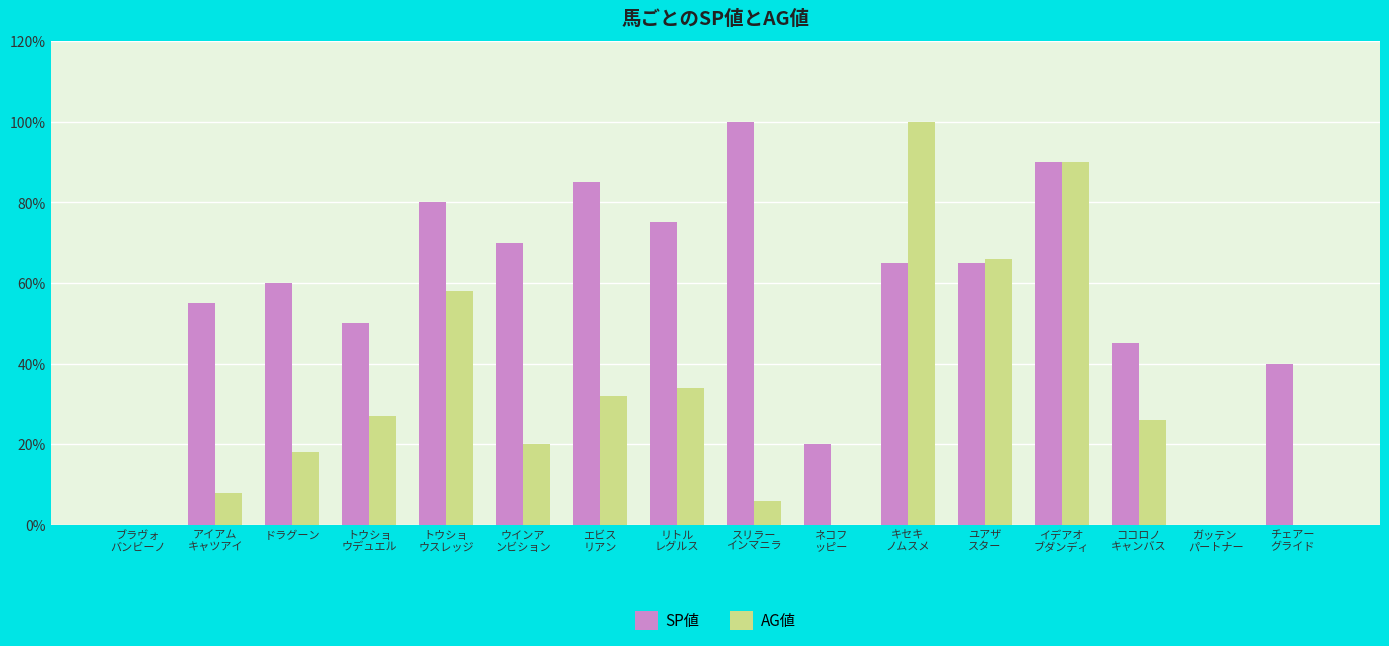

What is the spread (max minus min) of values at ネコフ
ッピー?

20